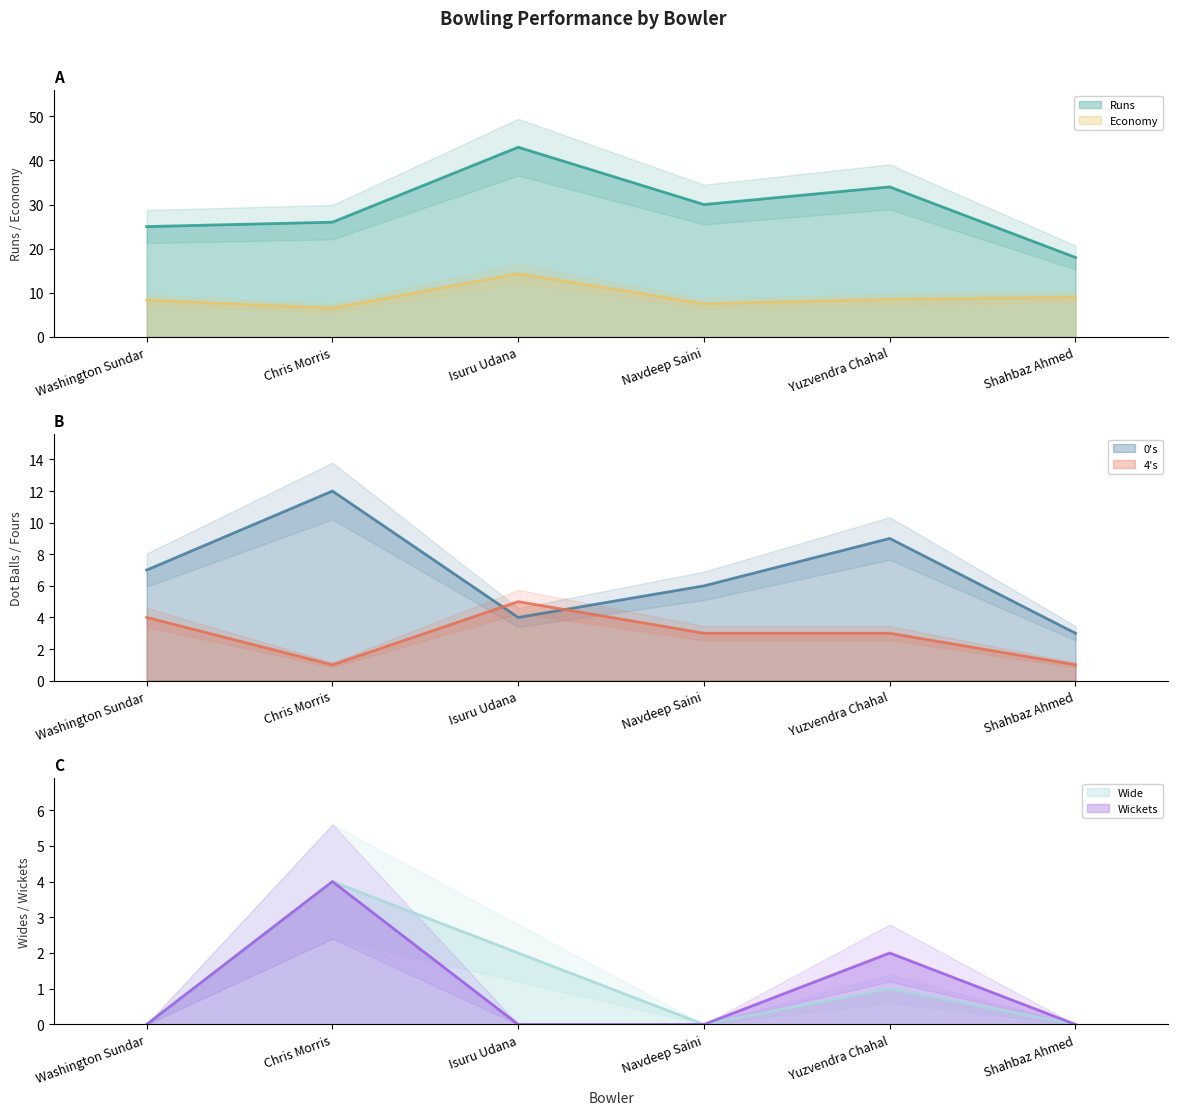

What is the total value across all series at Yuzvendra Chahal?

57.5